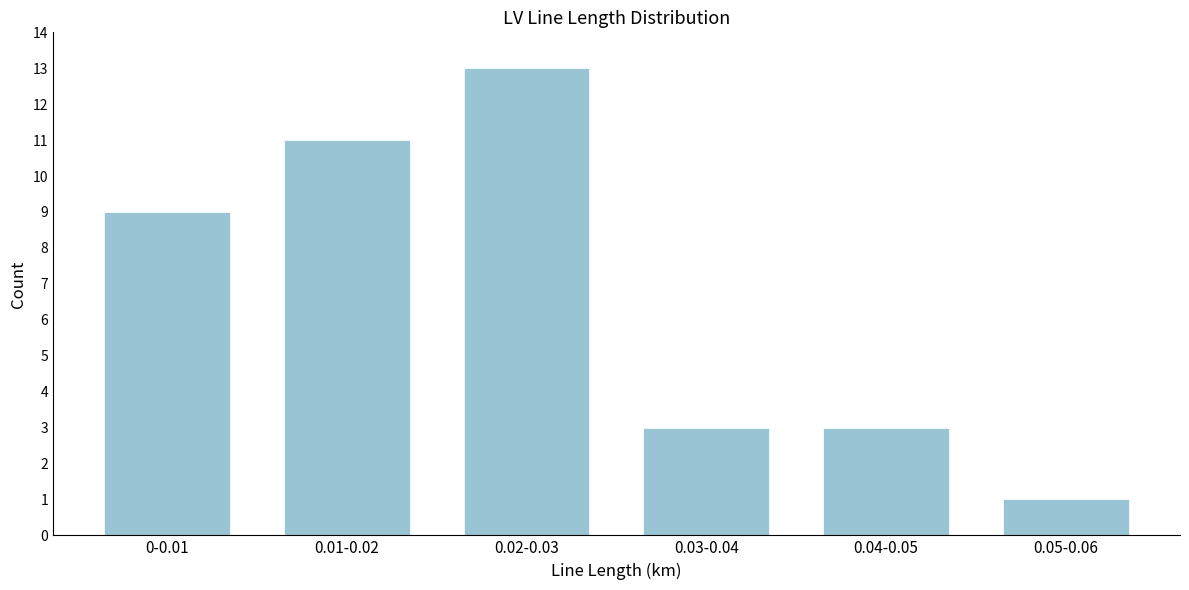

Reading left to right, extract all data points from this chart.

0-0.01=9	0.01-0.02=11	0.02-0.03=13	0.03-0.04=3	0.04-0.05=3	0.05-0.06=1